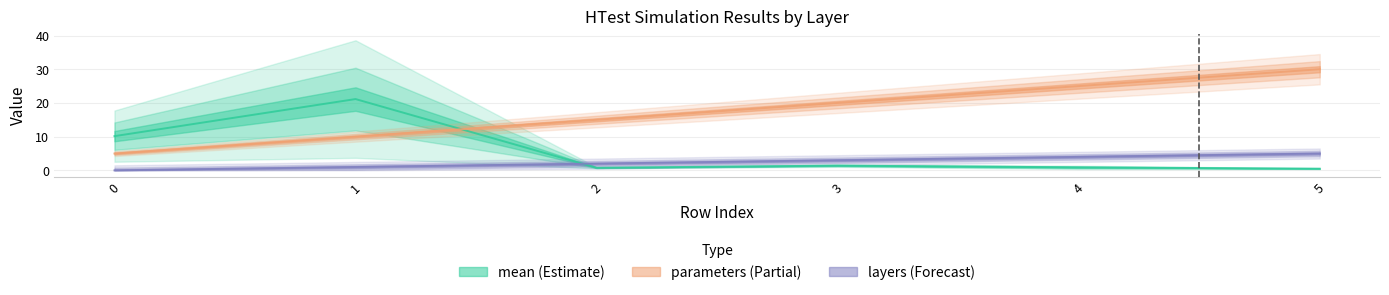

Is it true that mean equals 0.8 at 2?

True